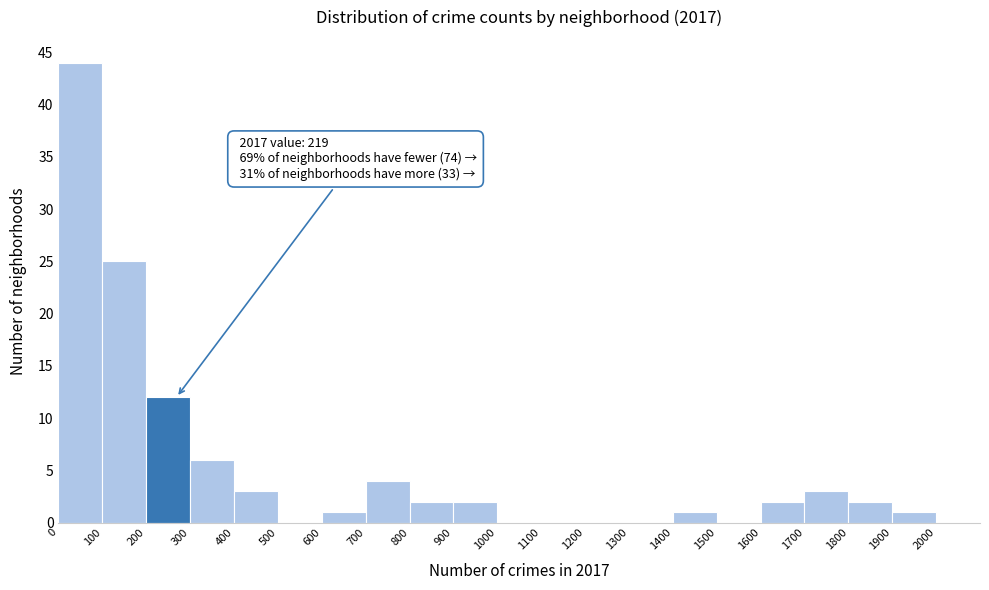

Over which range of the x-axis is the bar tallest?

0 to 100